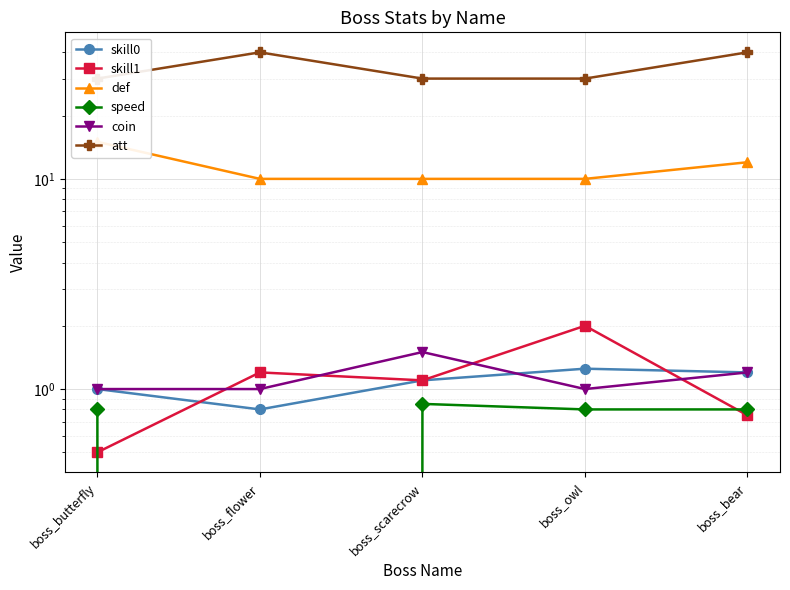

What is the total value across all series at boss_bear?

56.0